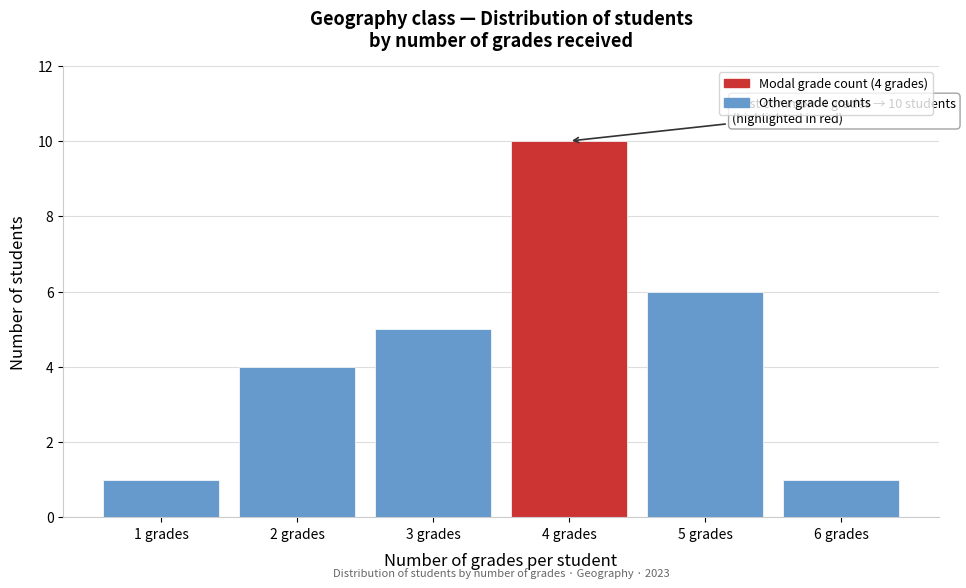

Reading left to right, transcribe all the data shown in this chart.

1 grades=1	2 grades=4	3 grades=5	4 grades=10	5 grades=6	6 grades=1